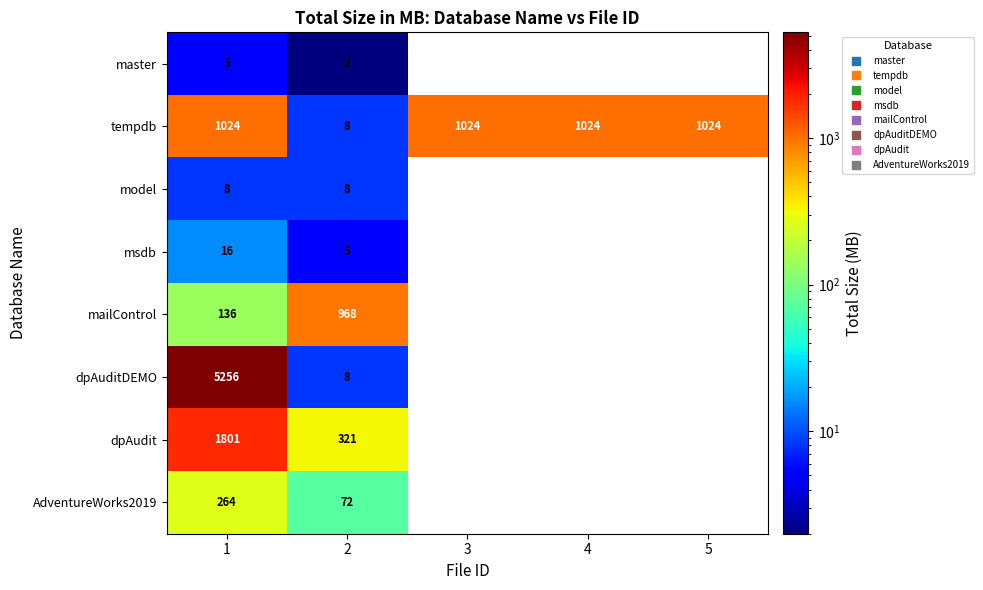

At how many categories does at least one series exceed 4566?

1